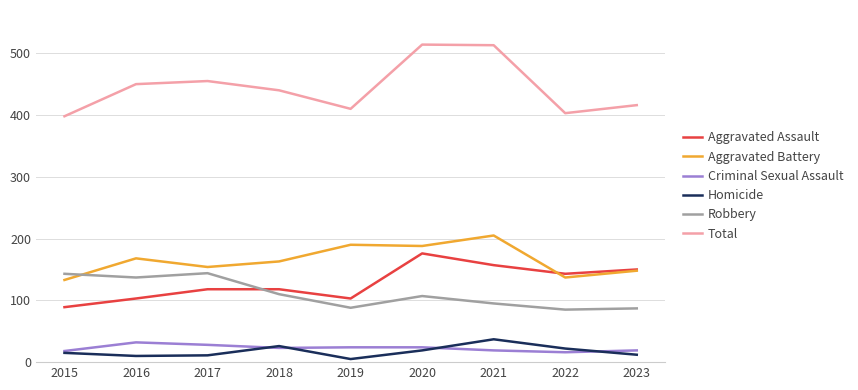

What is the total value across all series at 2015?

796